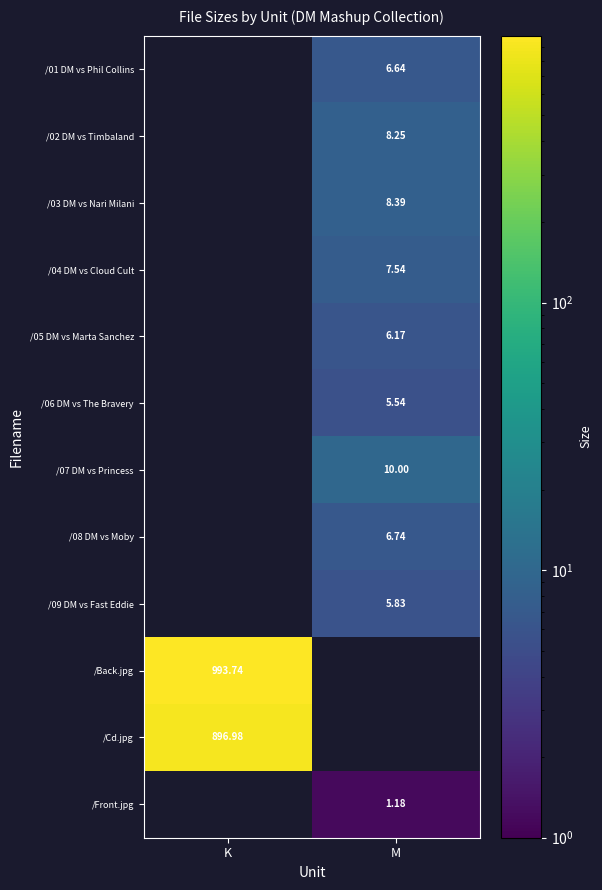

How many data points does each series have?

2